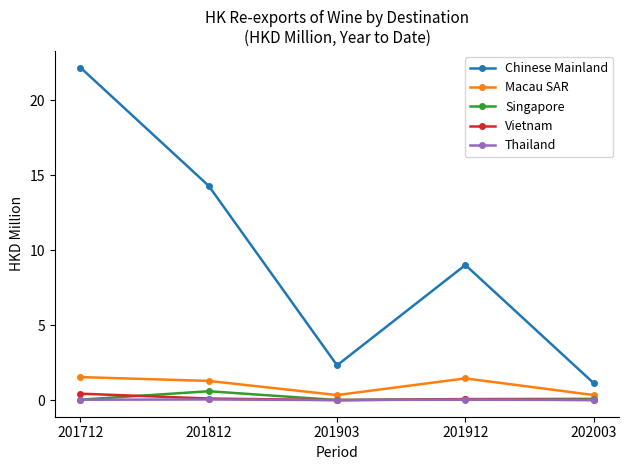

At which category is the sum across all series the highest?

201712